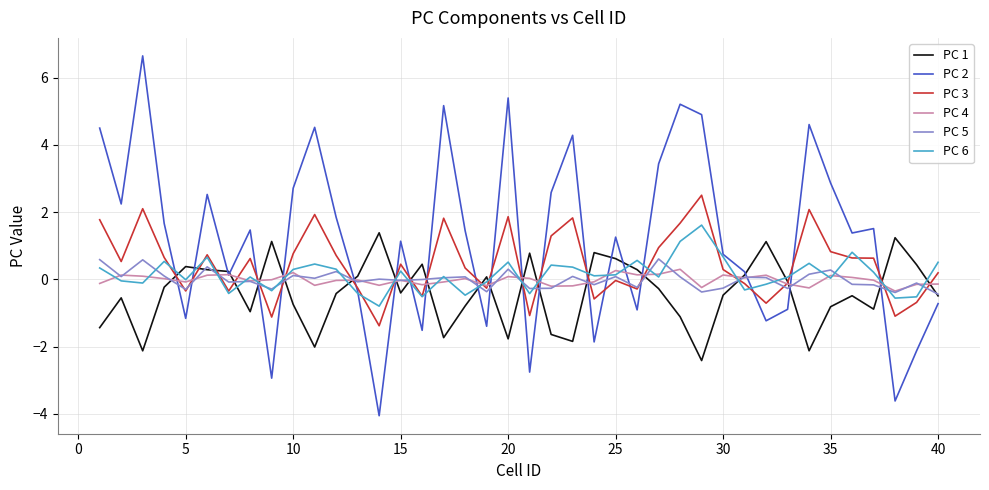

How many negative values does the PC 2 series have?

14